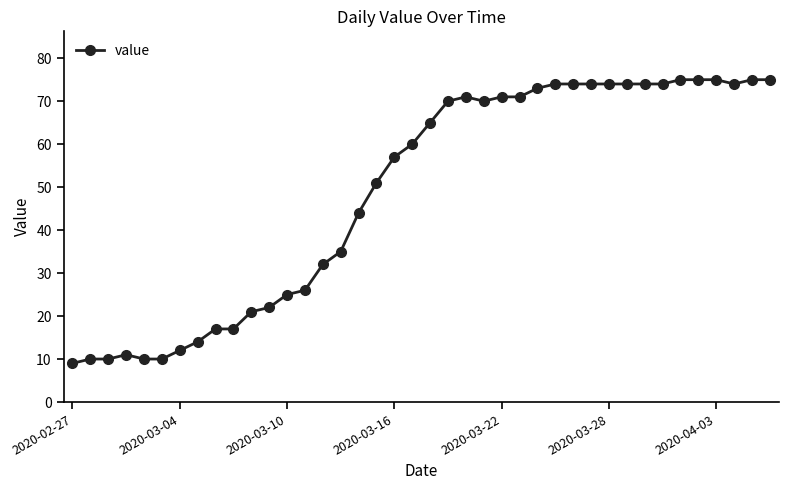

Does the chart display data point markers on the line(s)?

Yes